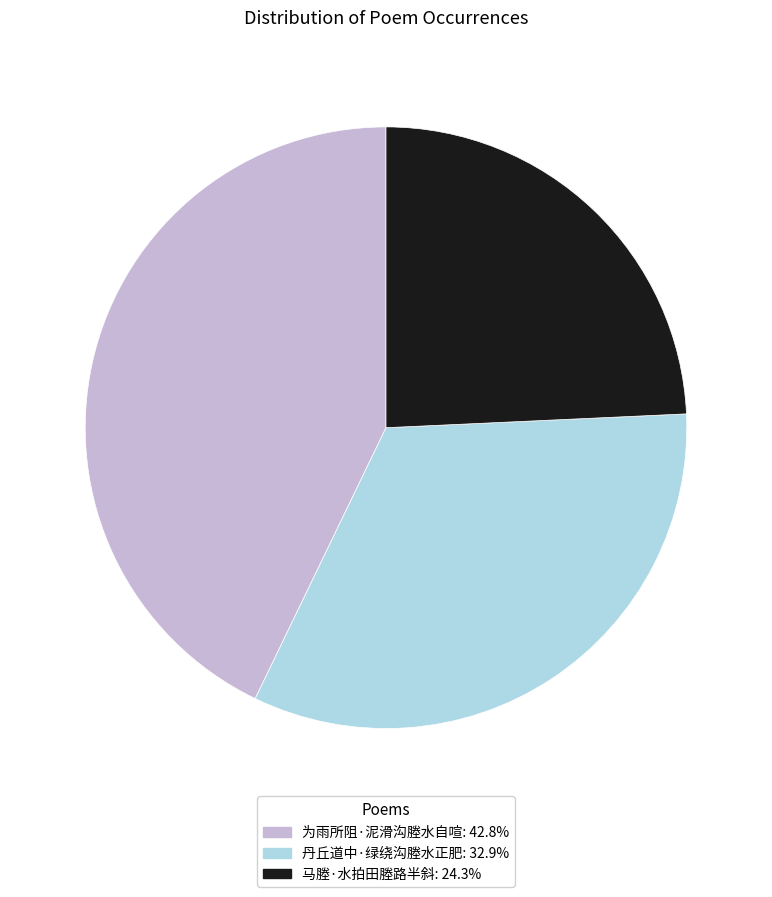

Between 丹丘道中·绿绕沟塍水正肥 and 为雨所阻·泥滑沟塍水自喧, which is larger?

为雨所阻·泥滑沟塍水自喧